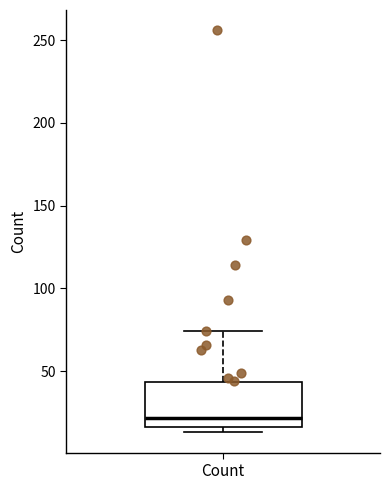

Where is the upper edge of the box for Count on the y-axis? The values are not printed on the chart, so give them approximately, as read against the axis.

45